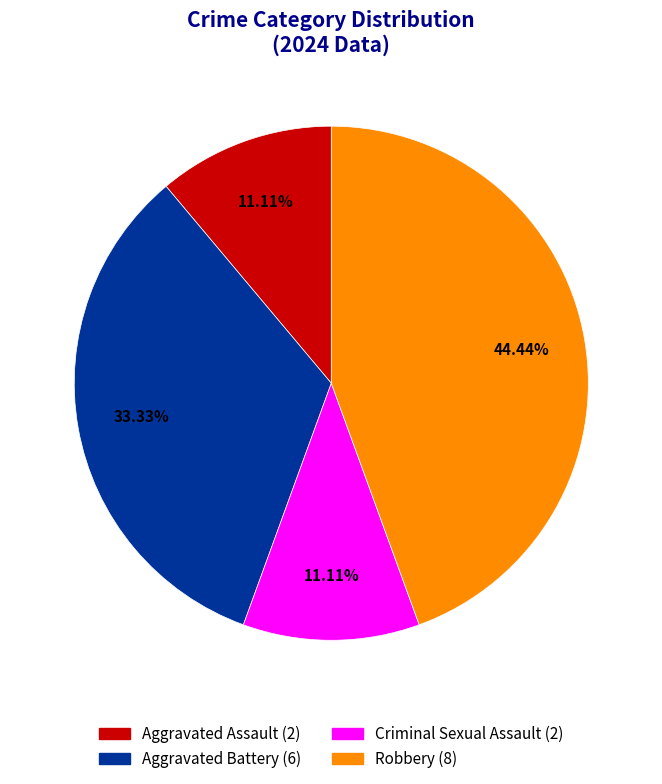

Is there a majority slice in this chart?

No